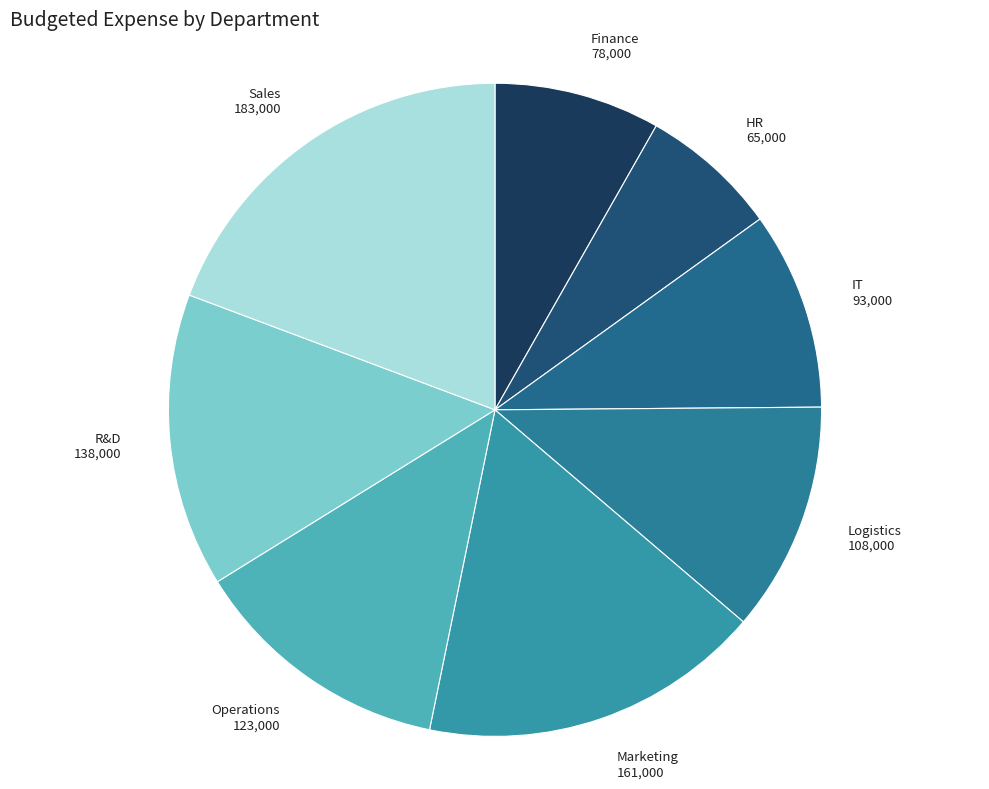

What is the smallest slice in the pie chart?

HR